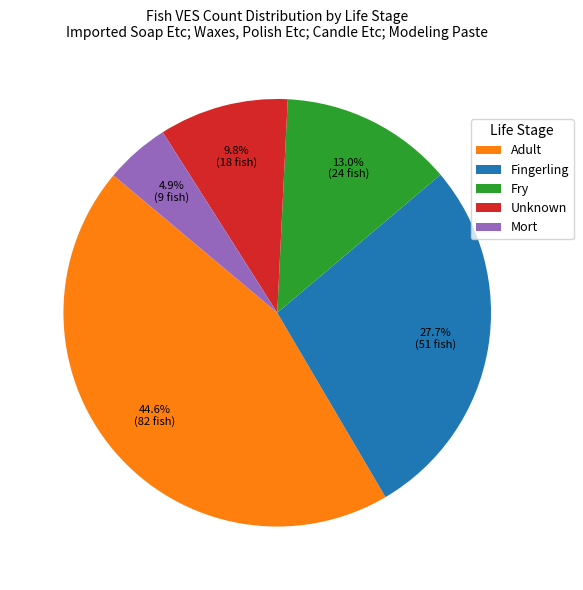

Does Adult account for over 50% of the chart?

No